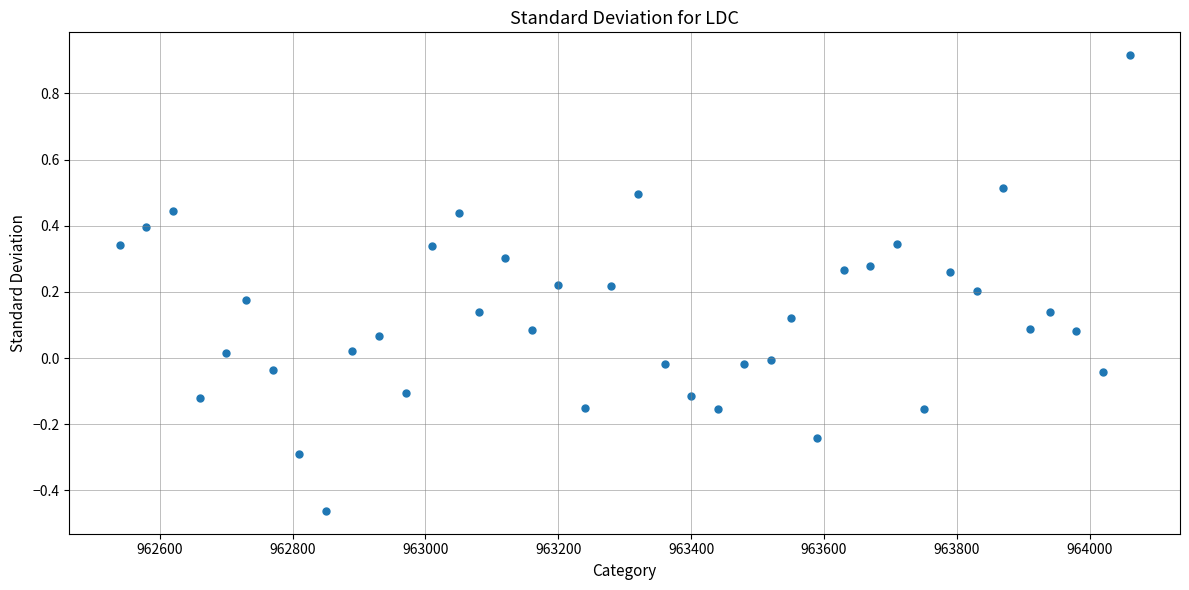

What is the range of X values (max minus min)?

1520.0